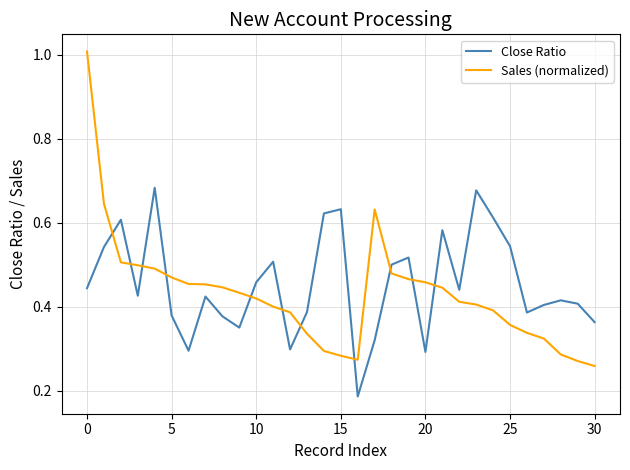

Which series has the widest spread of values?

Sales (normalized)